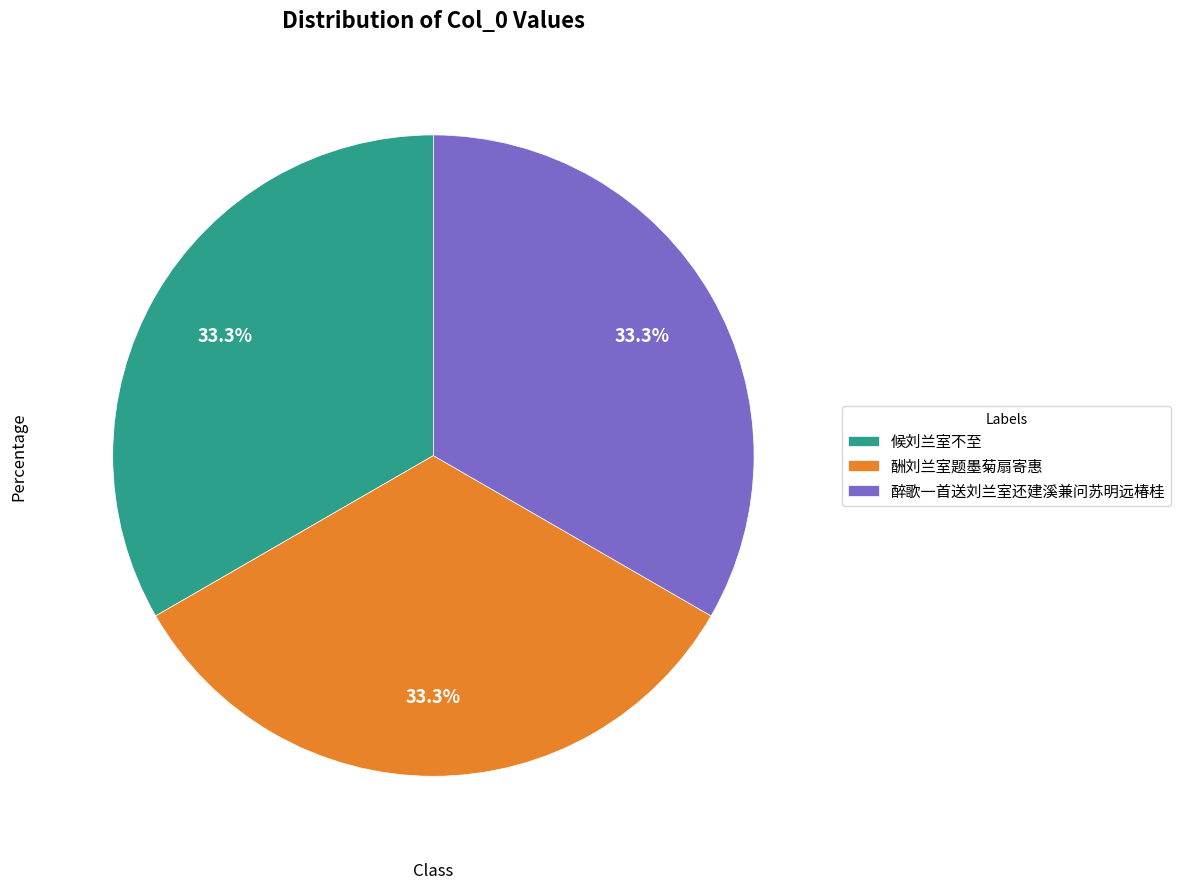

Does 醉歌一首送刘兰室还建溪兼问苏明远椿桂 account for over 50% of the chart?

No